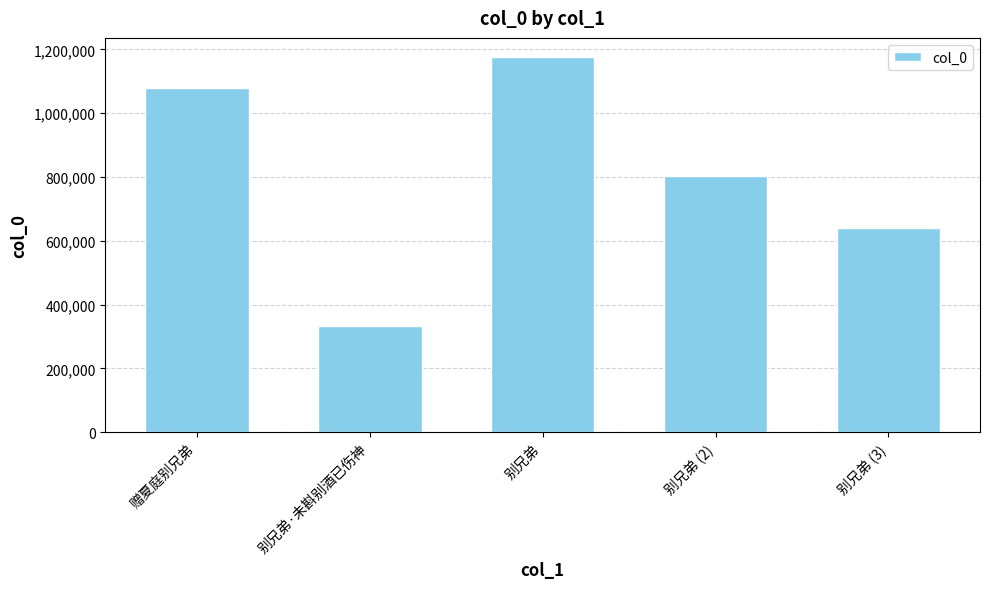

Reading left to right, what are all the values shown in this chart?

1079964	333173	1177075	802064	640052